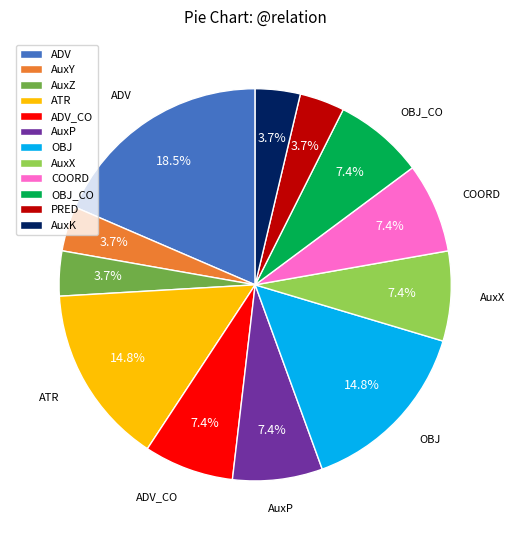

Is there a majority slice in this chart?

No